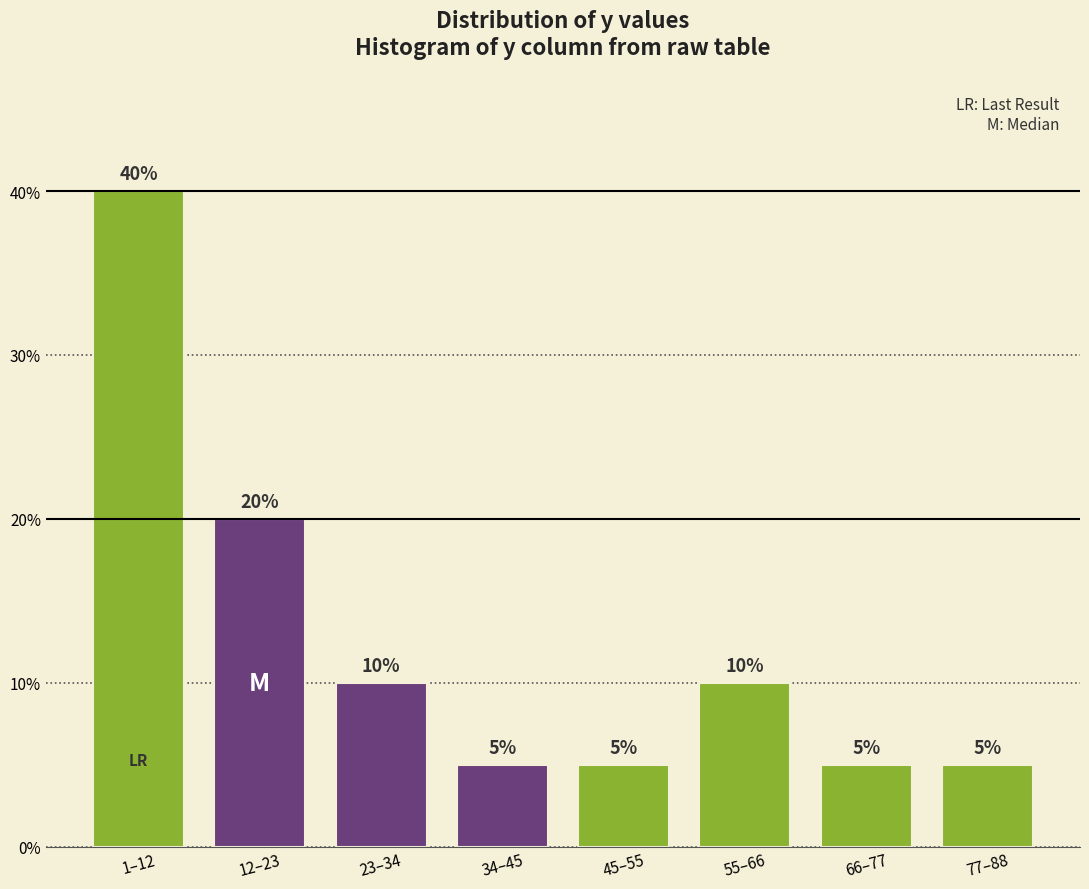

Reading right to left, what are all the values shown in this chart?

5	5	10	5	5	10	20	40